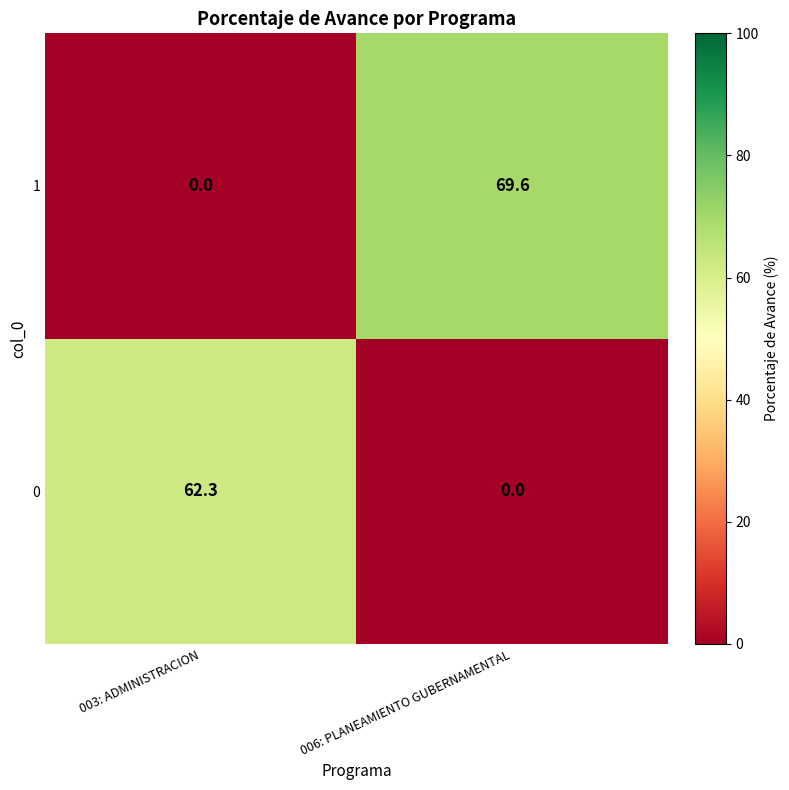

What is the greatest value displayed?

69.6